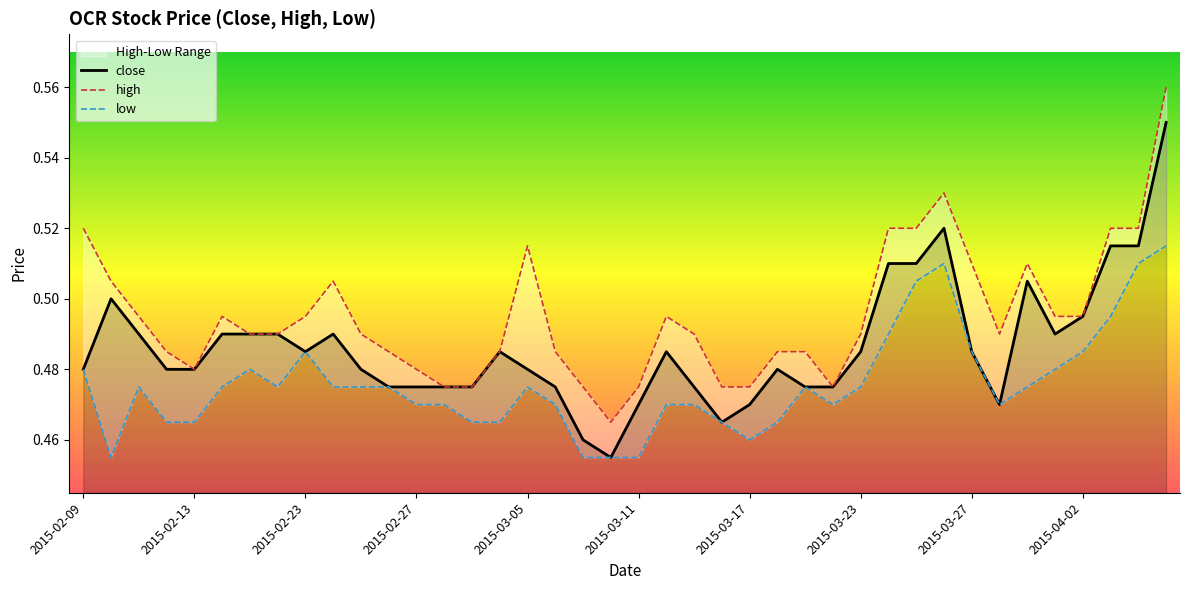

List the labels in order of value, smallest first.

2015-03-10, 2015-03-09, 2015-03-16, 2015-03-11, 2015-03-17, 2015-03-30, 2015-02-26, 2015-02-27, 2015-03-02, 2015-03-03, 2015-03-06, 2015-03-13, 2015-03-19, 2015-03-20, 2015-02-09, 2015-02-12, 2015-02-13, 2015-02-25, 2015-03-05, 2015-03-18, 2015-02-23, 2015-03-04, 2015-03-12, 2015-03-23, 2015-03-27, 2015-02-11, 2015-02-16, 2015-02-17, 2015-02-18, 2015-02-24, 2015-04-01, 2015-04-02, 2015-02-10, 2015-03-31, 2015-03-24, 2015-03-25, 2015-04-03, 2015-04-06, 2015-03-26, 2015-04-07